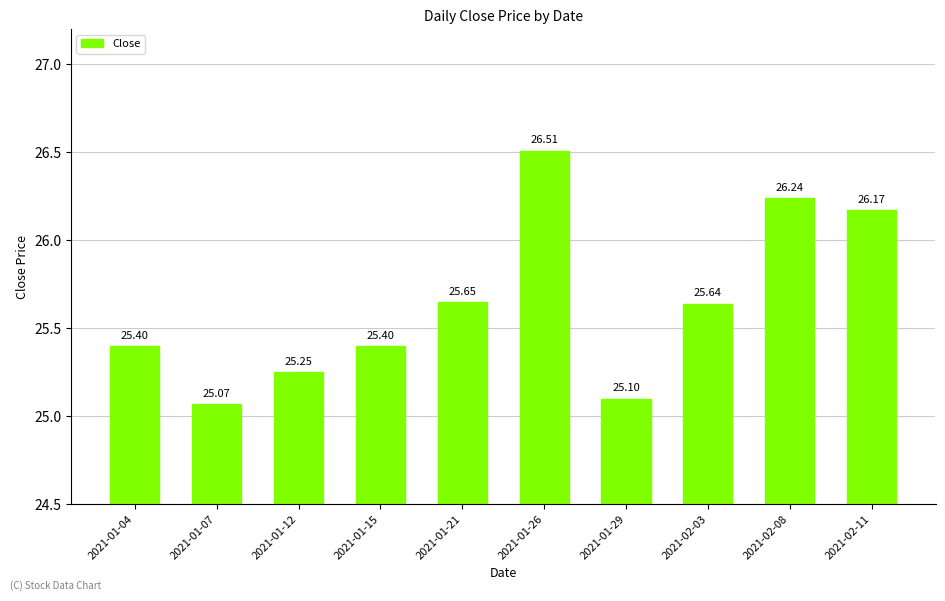

Between 2021-01-15 and 2021-01-26, which is larger?

2021-01-26